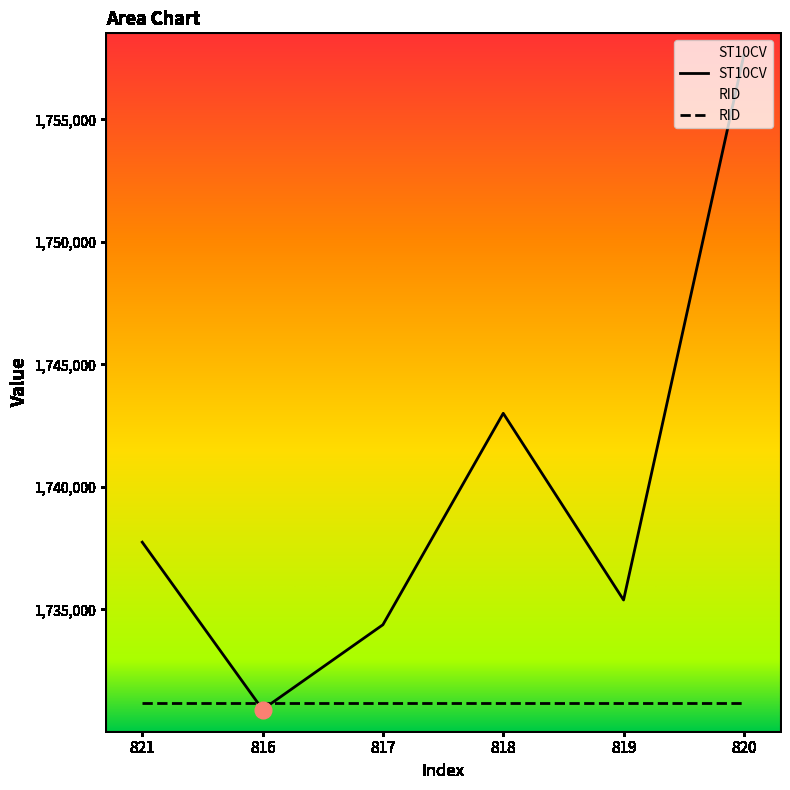

List the labels in order of value, smallest first.

816, 817, 819, 821, 818, 820